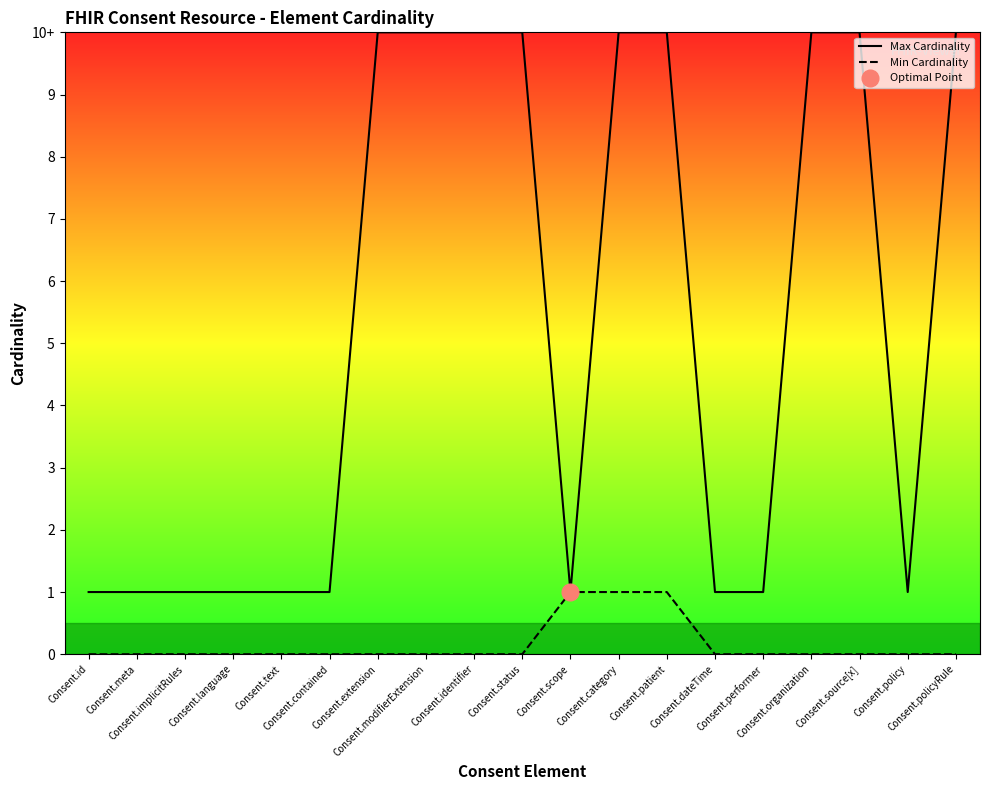

Reading left to right, list all the values displayed in this chart.

Max Cardinality: Consent.id=1	Consent.meta=1	Consent.implicitRules=1	Consent.language=1	Consent.text=1	Consent.contained=1	Consent.extension=10	Consent.modifierExtension=10	Consent.identifier=10	Consent.status=10	Consent.scope=1	Consent.category=10	Consent.patient=10	Consent.dateTime=1	Consent.performer=1	Consent.organization=10	Consent.source[x]=10	Consent.policy=1	Consent.policyRule=10
Min Cardinality: Consent.id=0	Consent.meta=0	Consent.implicitRules=0	Consent.language=0	Consent.text=0	Consent.contained=0	Consent.extension=0	Consent.modifierExtension=0	Consent.identifier=0	Consent.status=0	Consent.scope=1	Consent.category=1	Consent.patient=1	Consent.dateTime=0	Consent.performer=0	Consent.organization=0	Consent.source[x]=0	Consent.policy=0	Consent.policyRule=0